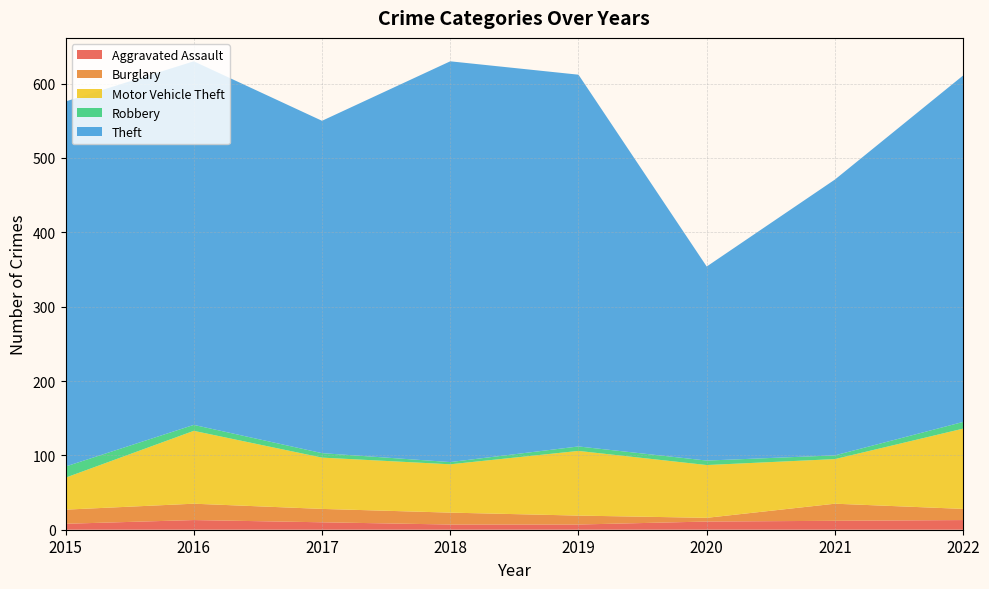

Reading left to right, list all the values displayed in this chart.

Aggravated Assault: 2015=8	2016=13	2017=10	2018=7	2019=7	2020=11	2021=12	2022=13
Burglary: 2015=19	2016=22	2017=18	2018=16	2019=12	2020=5	2021=23	2022=15
Motor Vehicle Theft: 2015=43	2016=98	2017=69	2018=65	2019=87	2020=71	2021=60	2022=108
Robbery: 2015=15	2016=8	2017=6	2018=3	2019=6	2020=6	2021=5	2022=9
Theft: 2015=491	2016=489	2017=447	2018=539	2019=500	2020=261	2021=371	2022=466